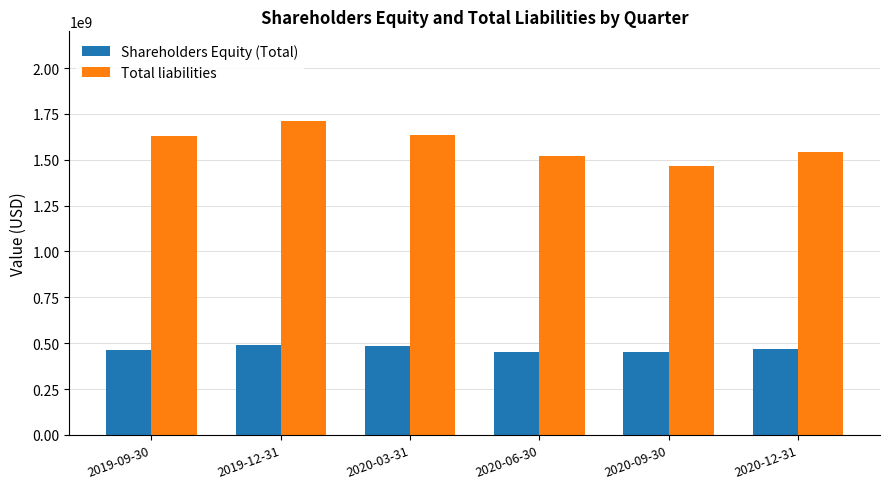

True or false: Total liabilities has a value of 1543000000 at 2020-12-31.

True